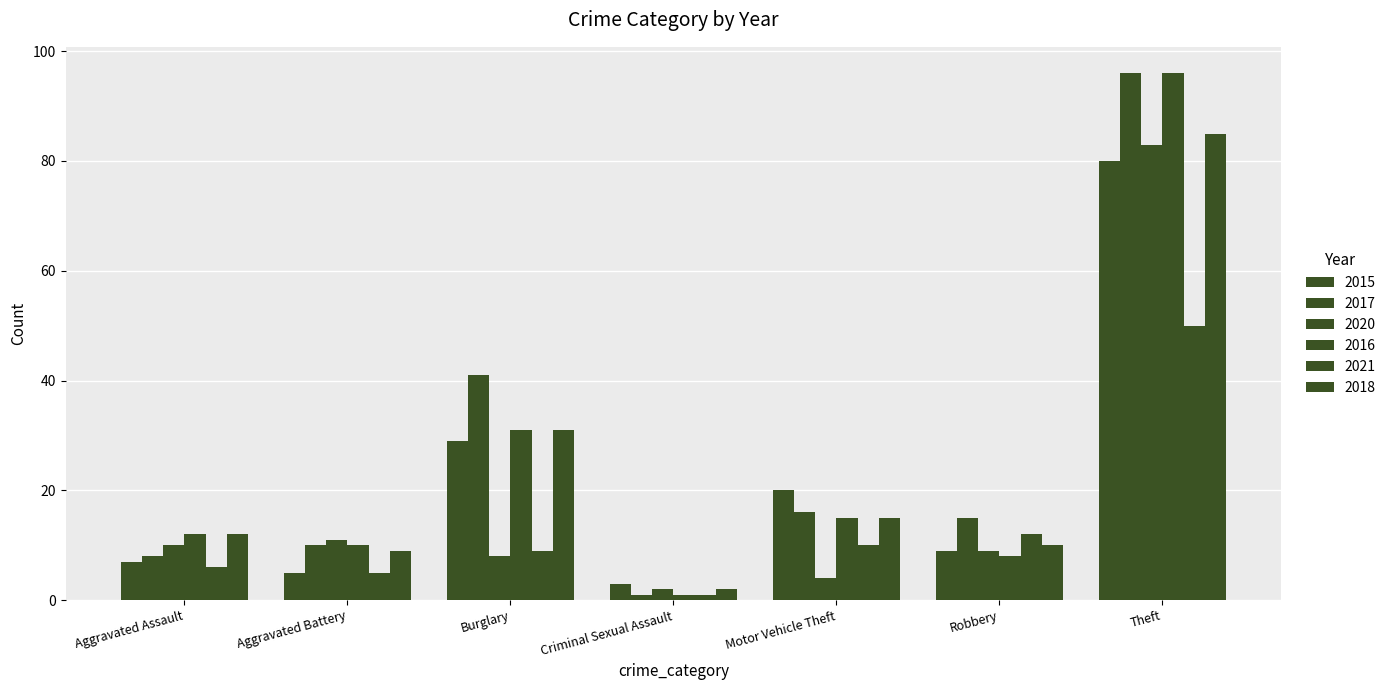

How many categories are shown in the chart?

7